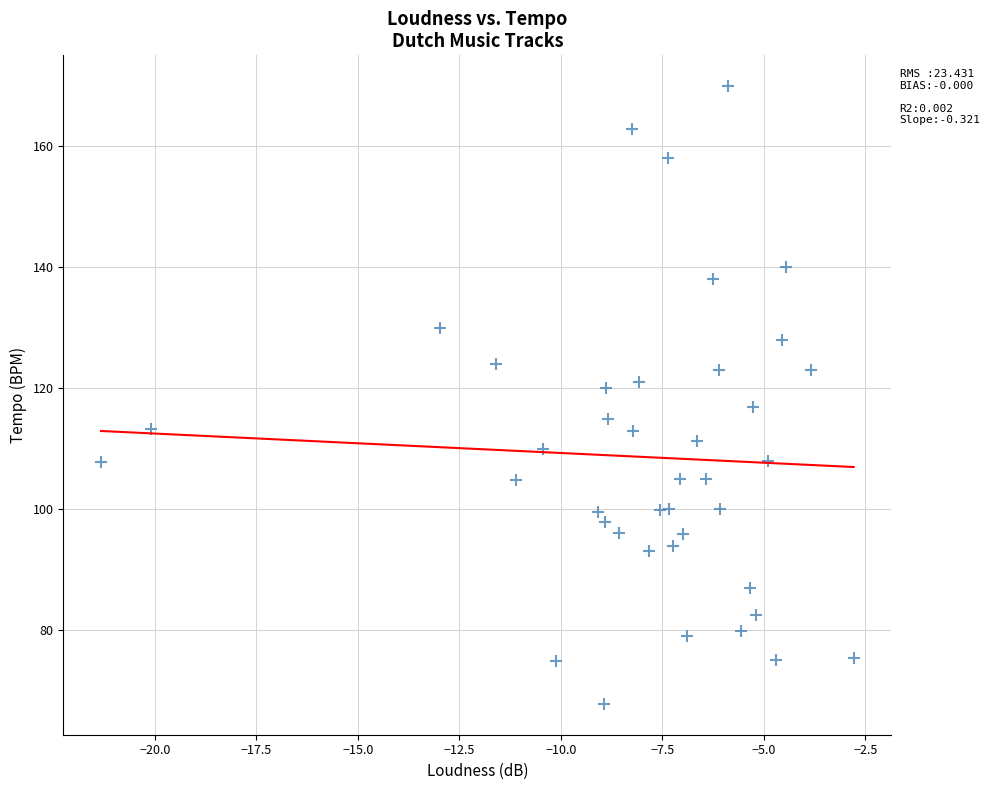

What is the range of Y values (max minus min)?

102.1